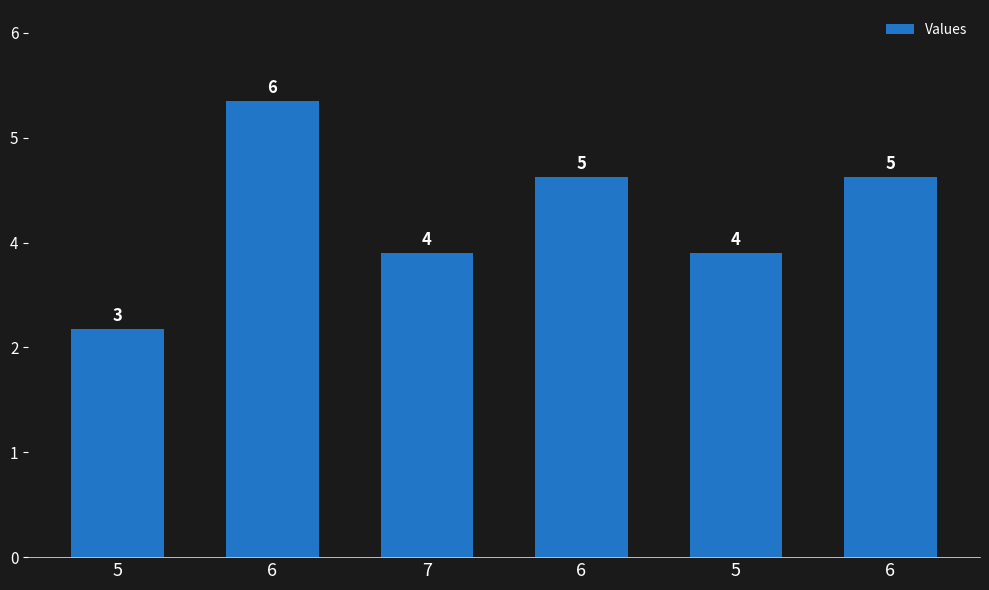

Does the chart contain any negative values?

No